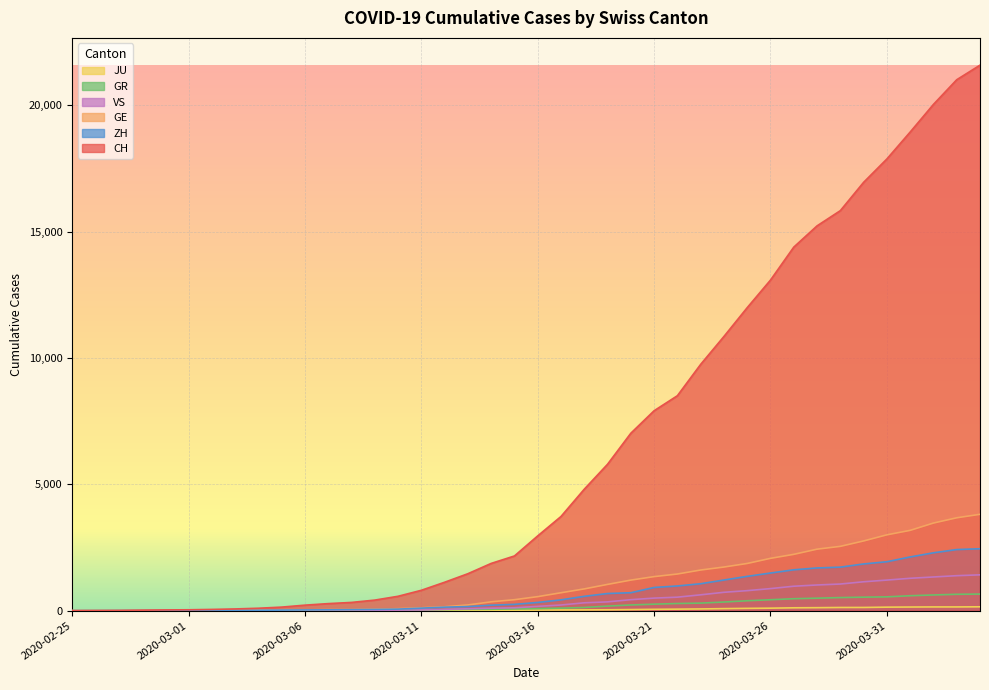

True or false: CH and VS cross at least once.

False